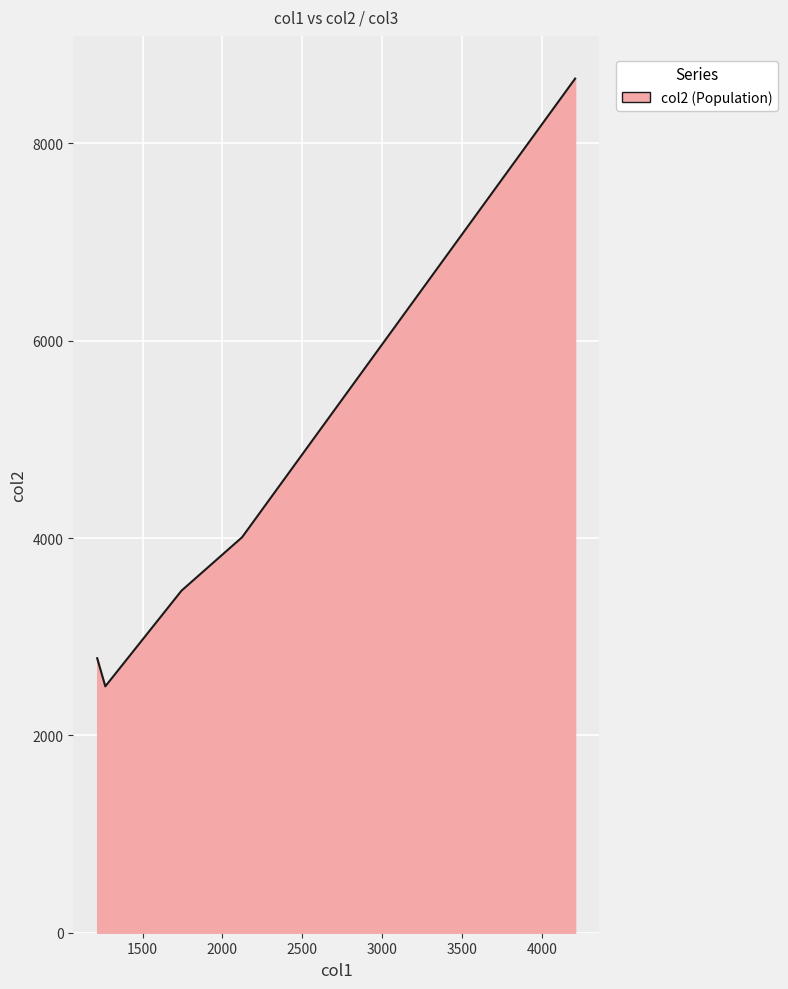

What is the difference between the maximum and minimum values?

6160